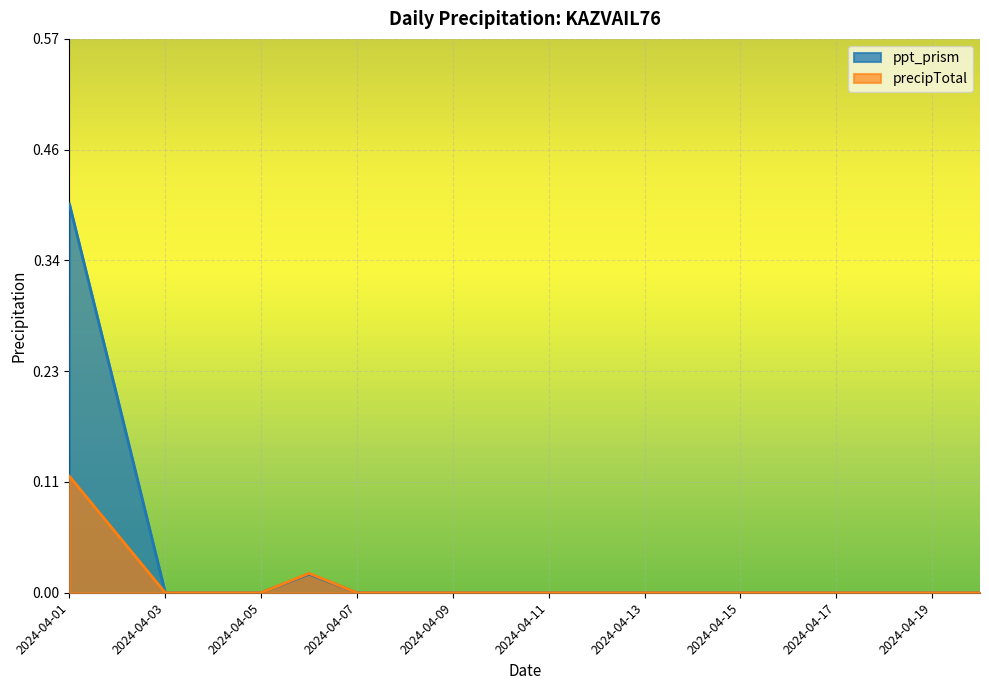

Where is the first local maximum for precipTotal?

2024-04-06